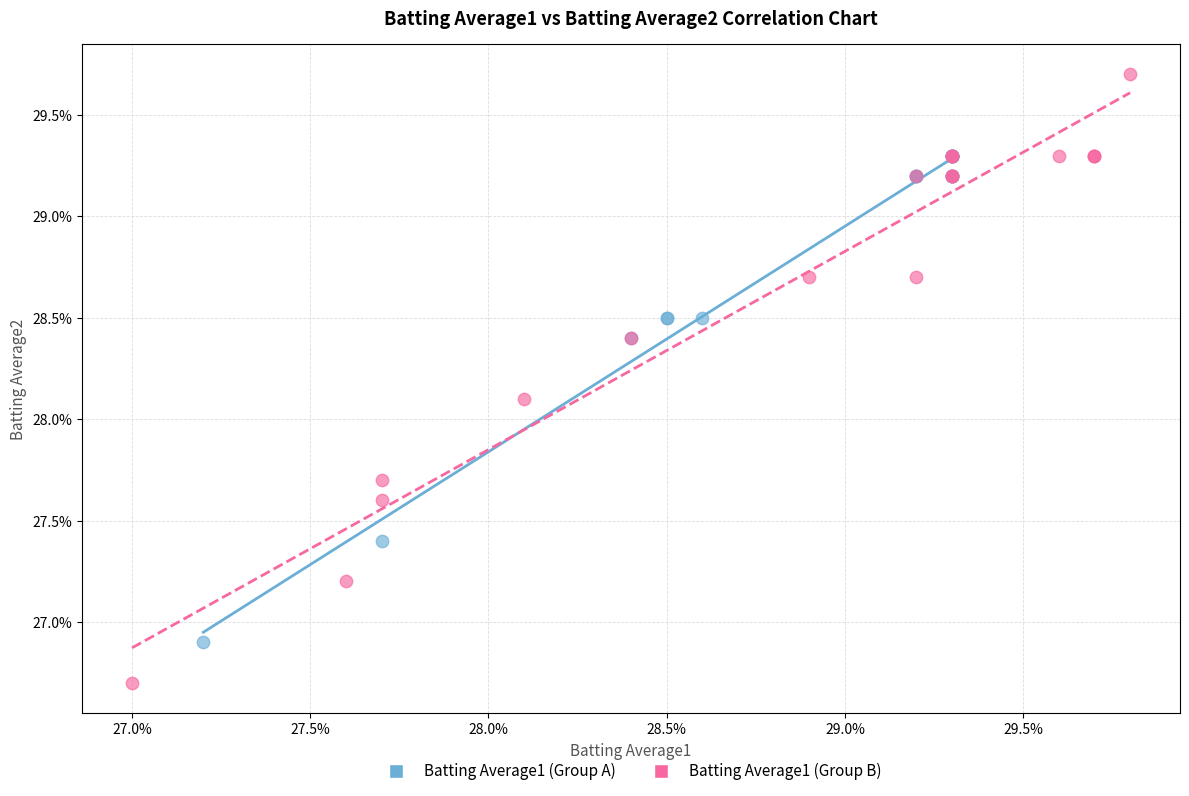

Which series has the widest spread of Y values?

Batting Average1 (Group B)